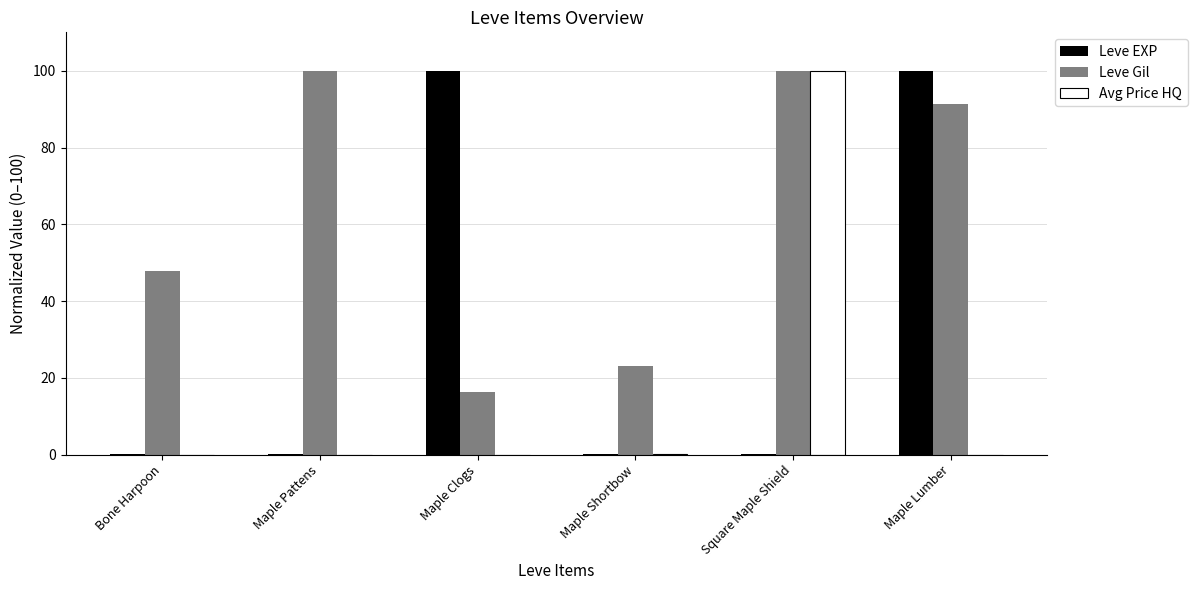

What is the maximum value shown in the chart?

100.0